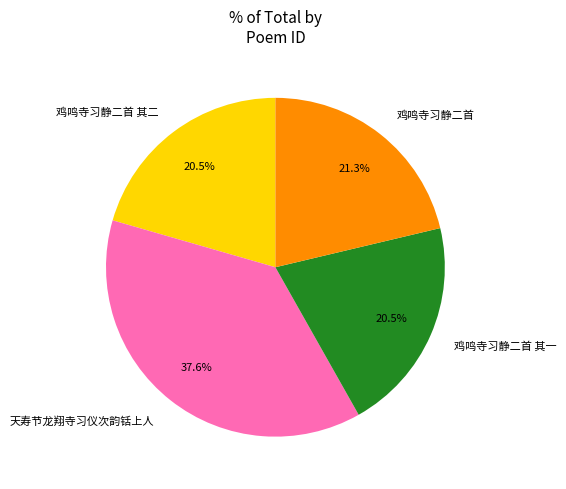

What is the largest slice in the pie chart?

天寿节龙翔寺习仪次韵铦上人